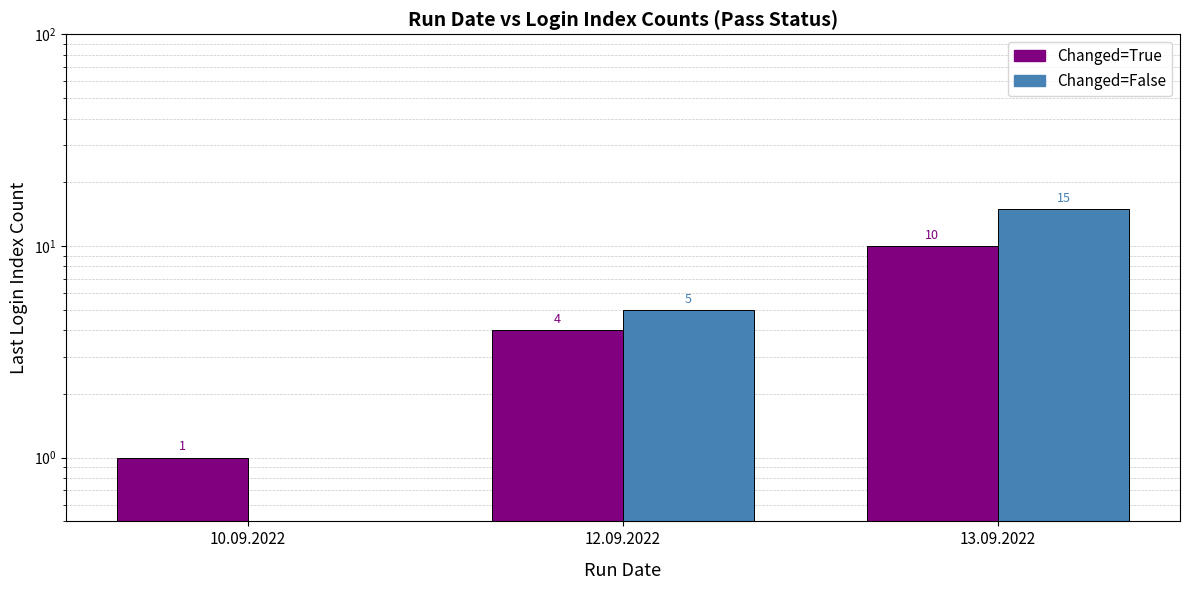

The value of Changed=False at 10.09.2022 is 6. True or false?

False